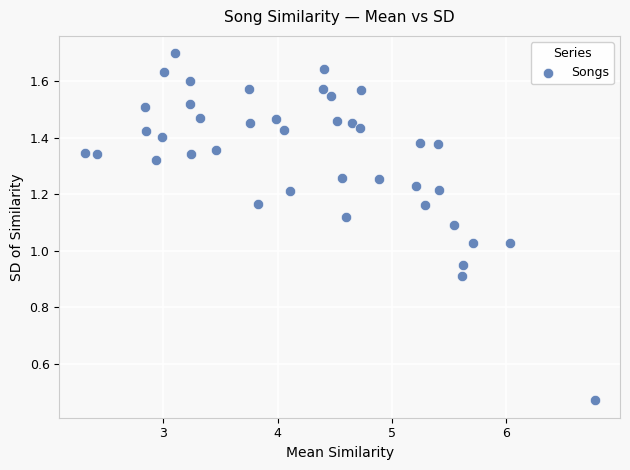

What is the range of X values (max minus min)?

4.5